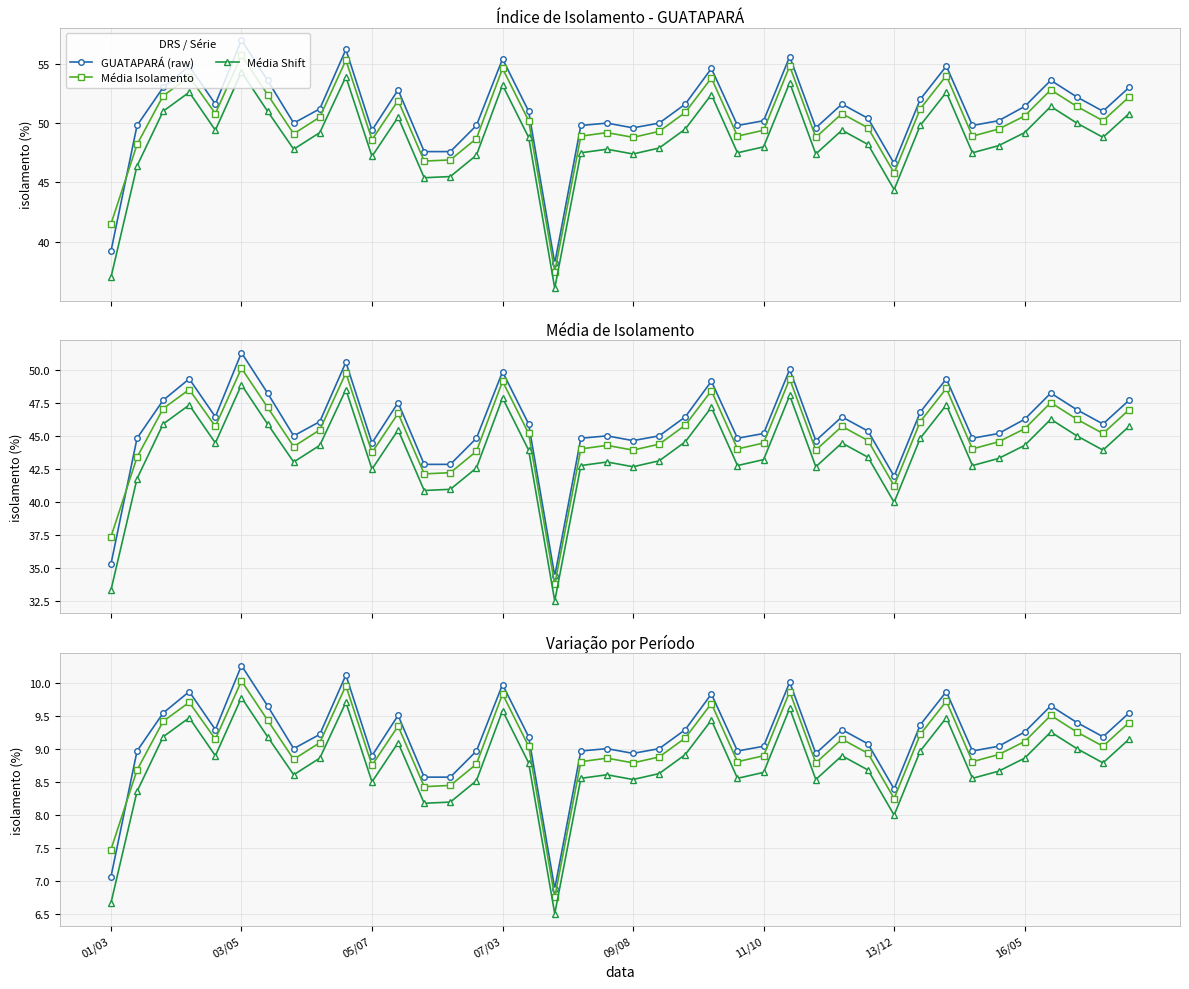

True or false: GUATAPARÁ (raw) has a value of 2.3 at 16/05.

False